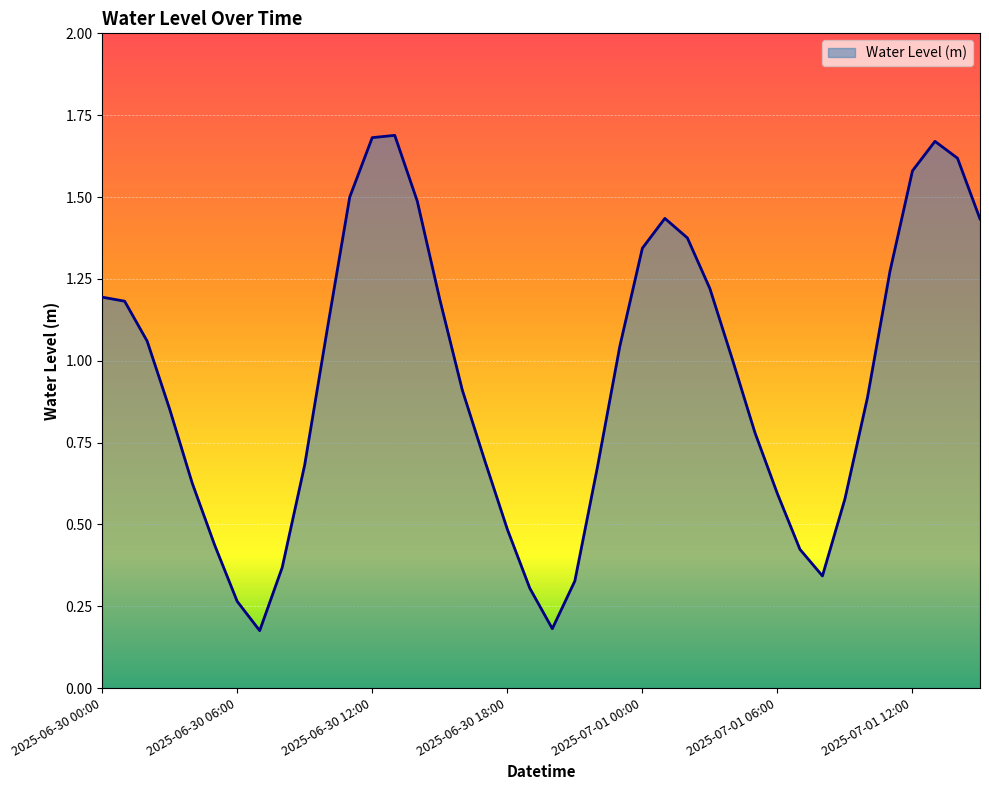

What is the difference between the maximum and minimum values?

1.5